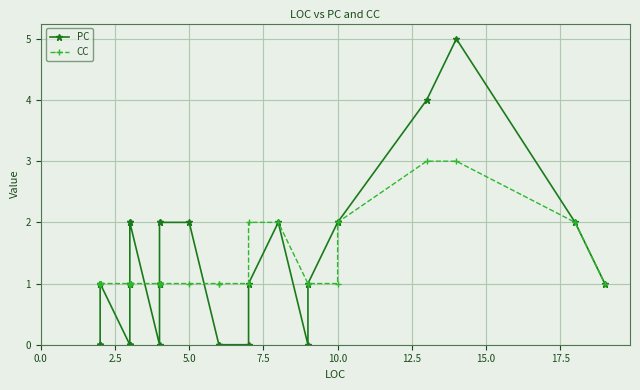

Which series ends up on top after the final intersection of PC and CC?

CC